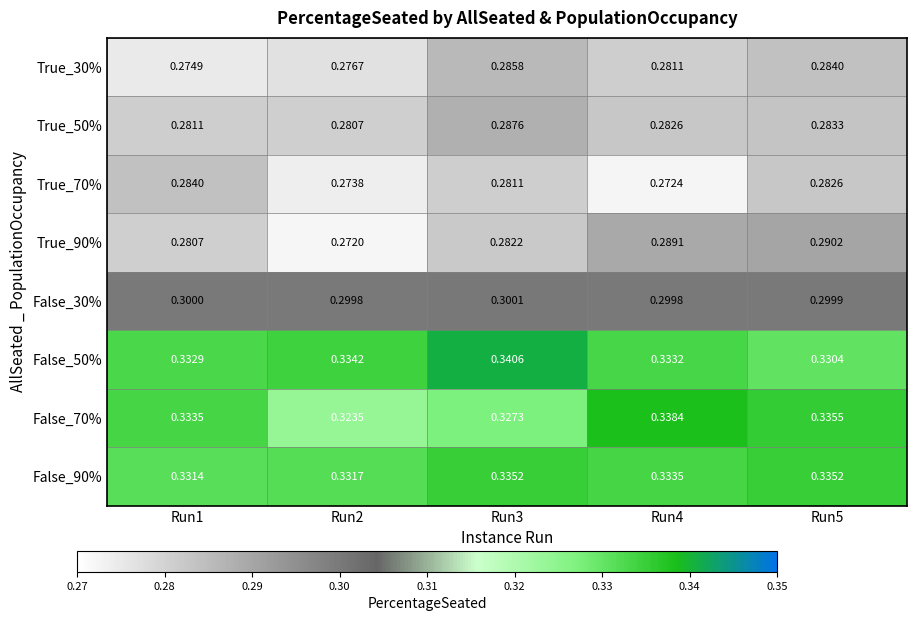

How many distinct data groups are displayed?

8